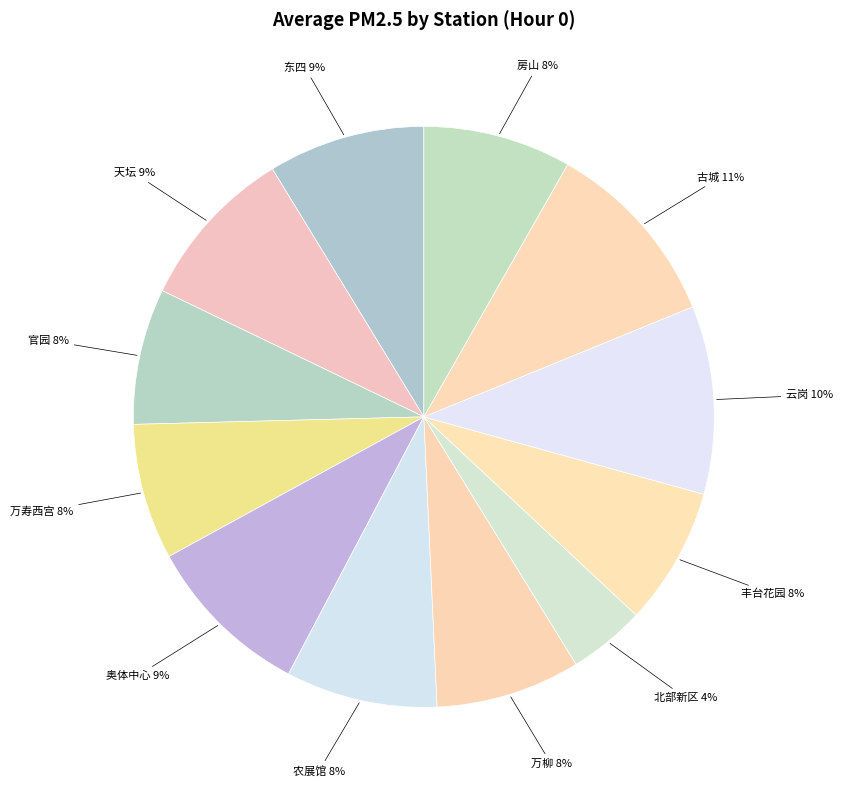

How many slices are in this pie chart?

12